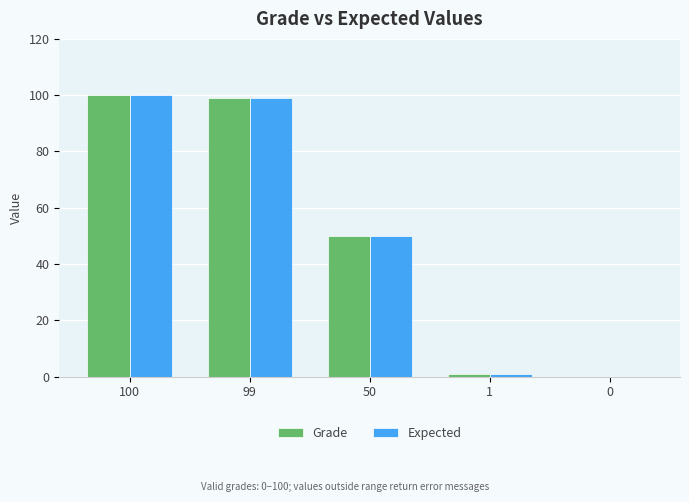

Count the number of data series in this chart.

2